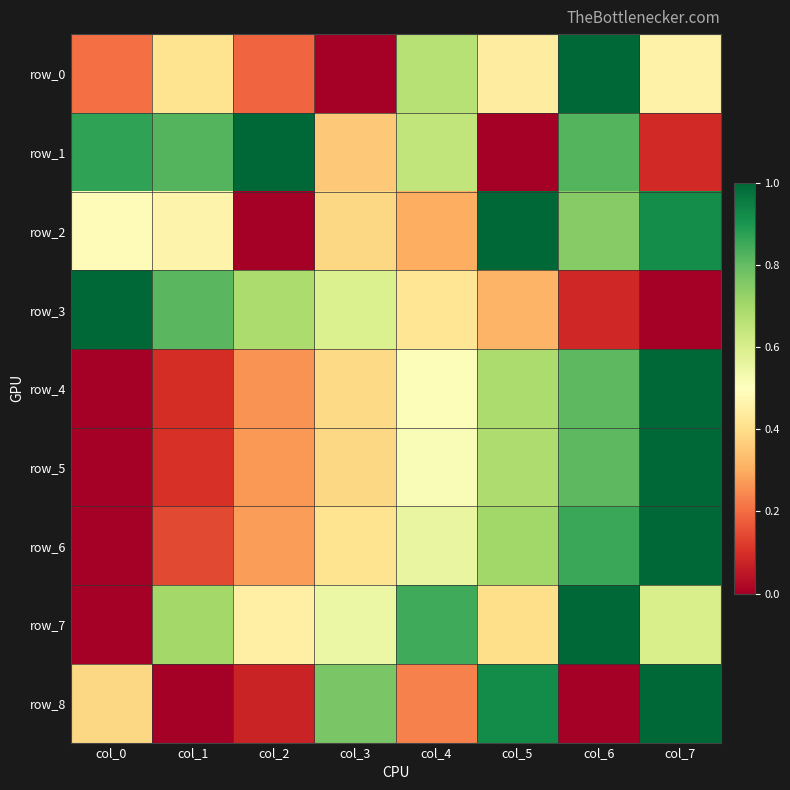

True or false: row_3 has a value of 0.6 at col_3.

True